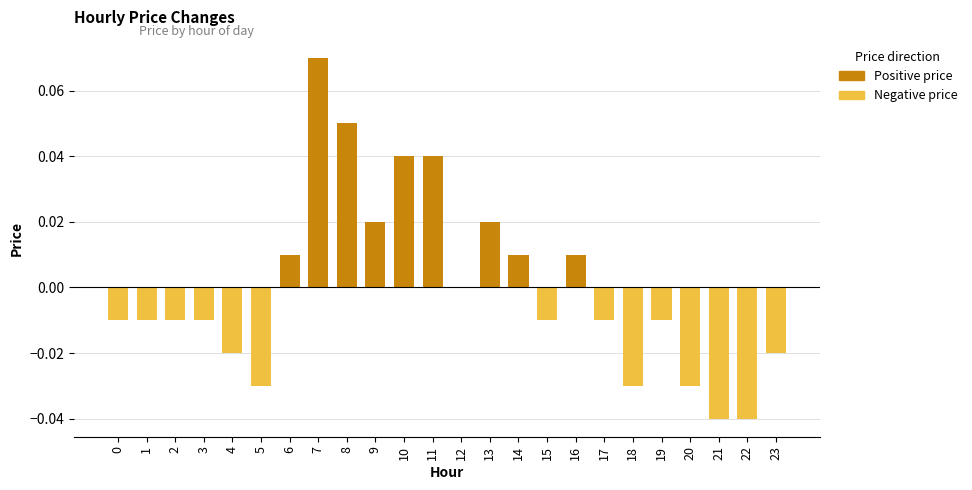

Rank the series by their maximum value, from highest to lowest.

Positive price, Negative price